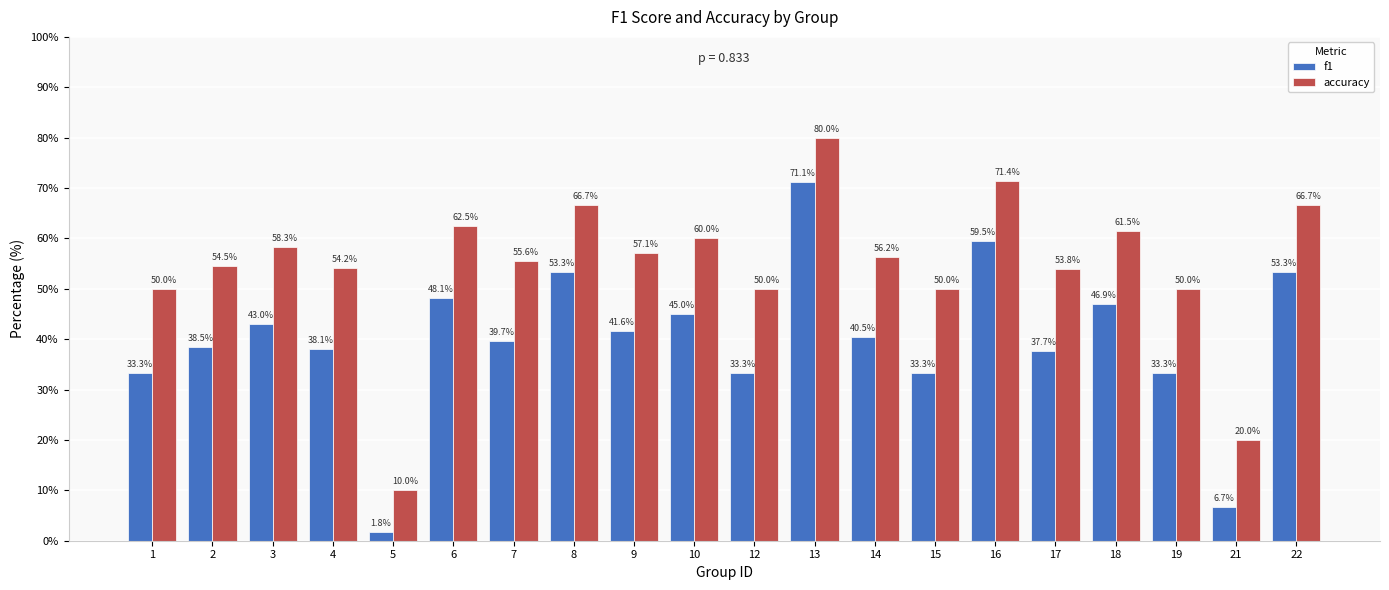

At 3, list the series in order from smallest to largest.

f1, accuracy